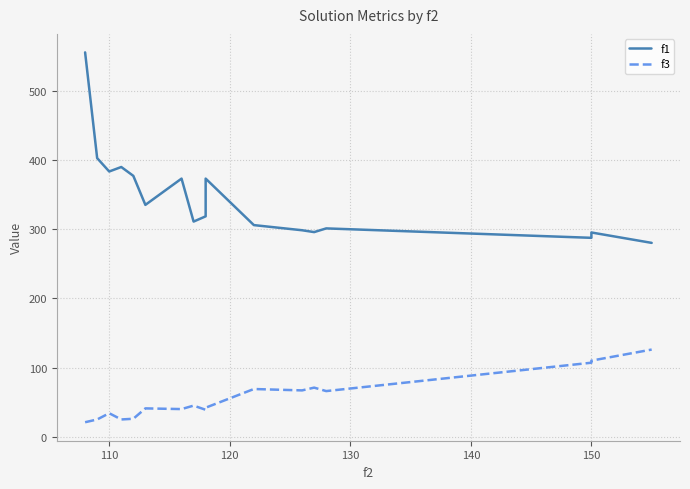

What are all the series names shown in the legend?

f1, f3